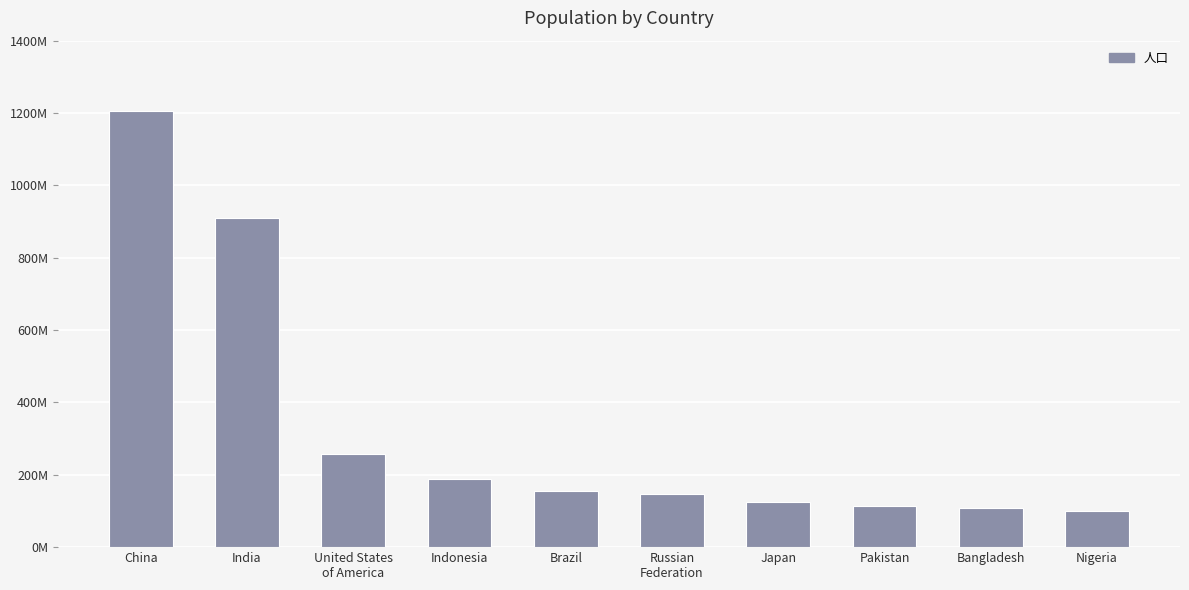

True or false: the data shows 292896057 at Indonesia.

False